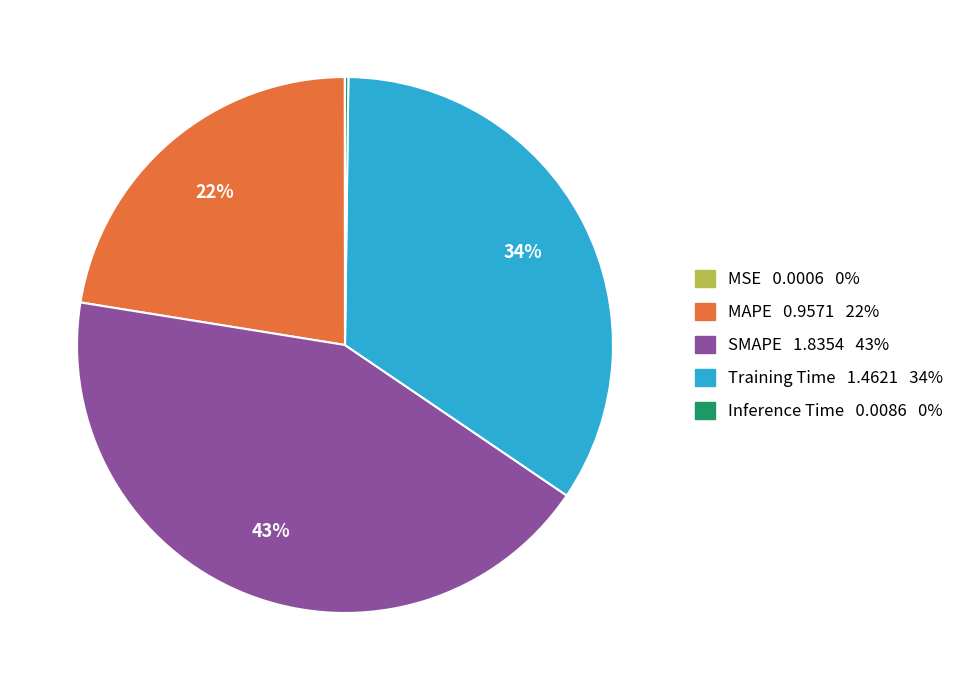

Which slice is the largest?

SMAPE